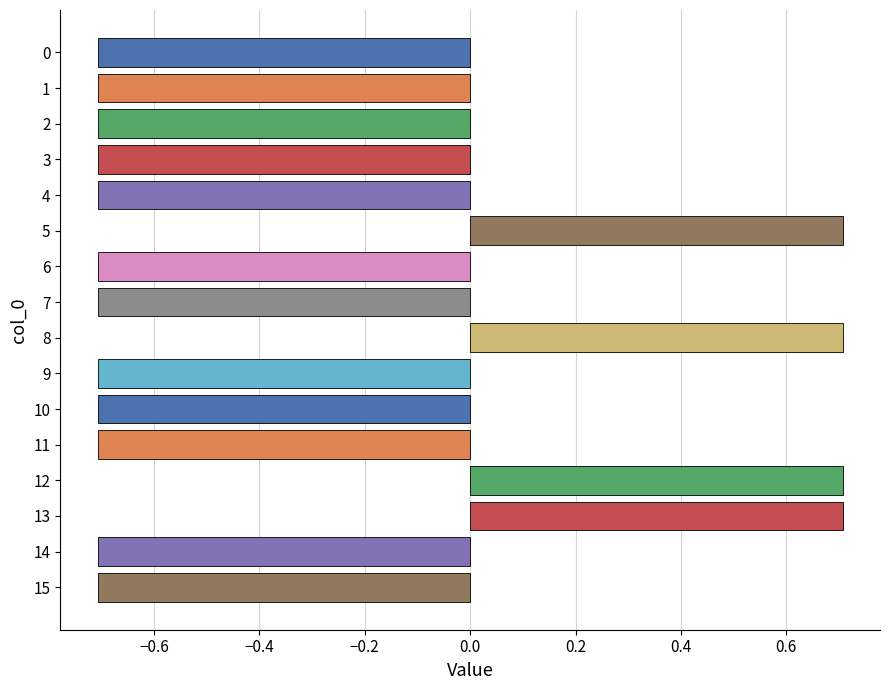

Does the chart contain any negative values?

Yes